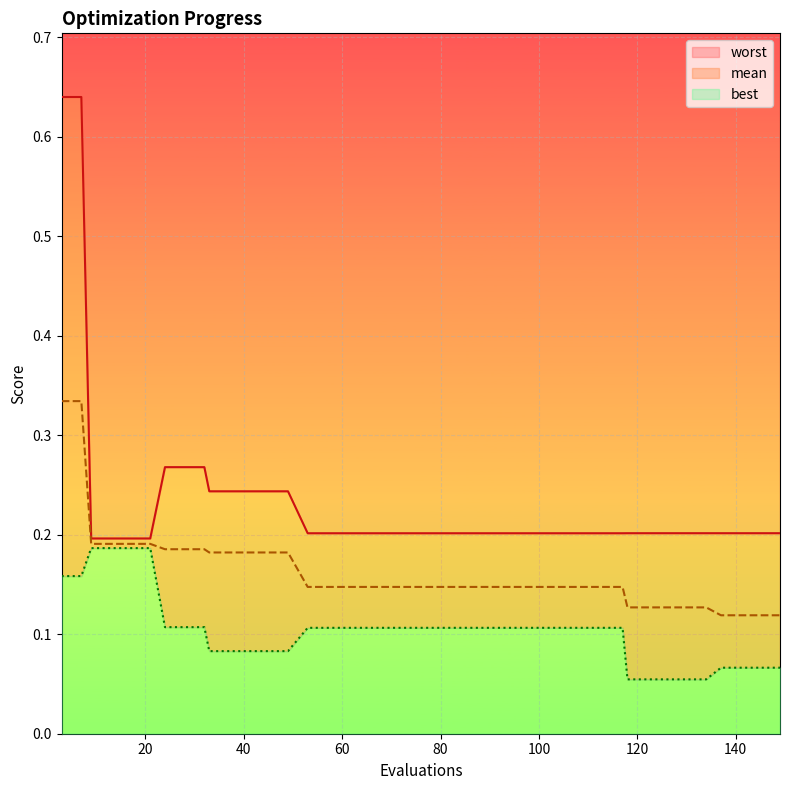

What is the difference between the highest and lowest values at 28?

0.2